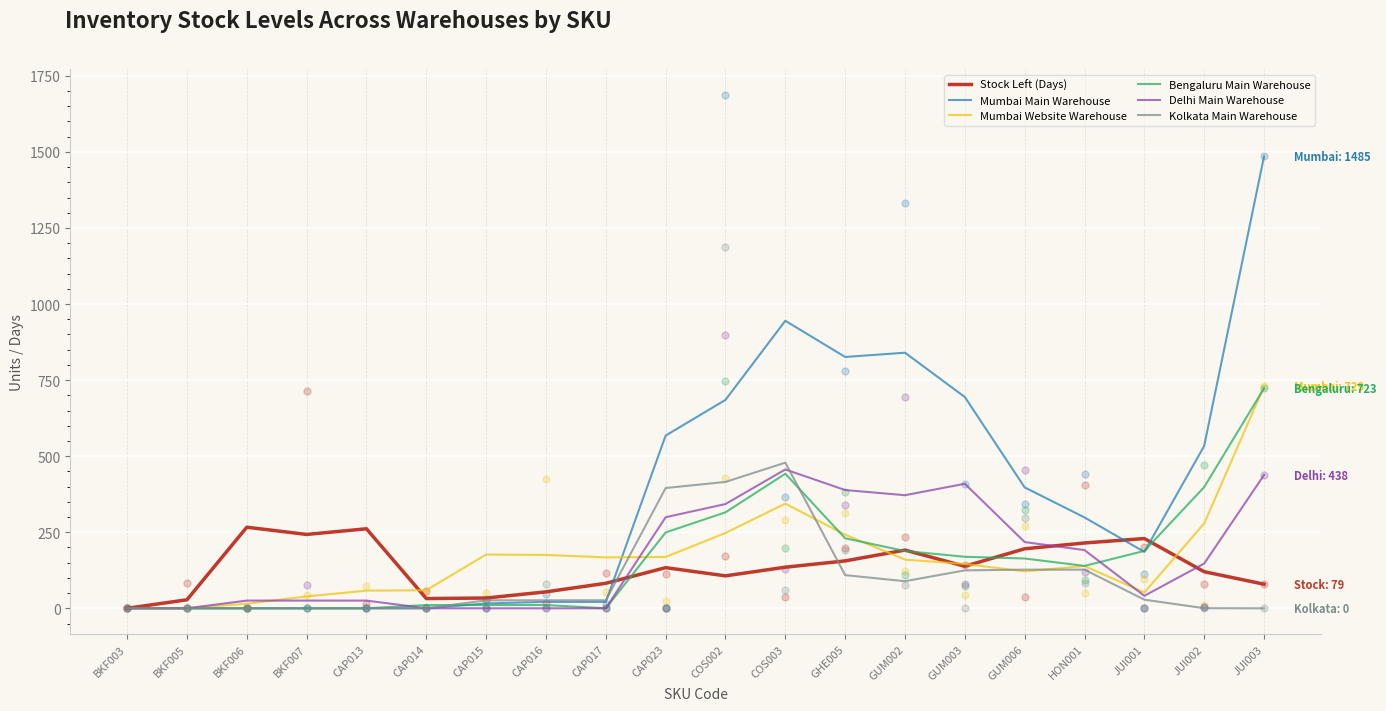

Is the value of Kolkata Main Warehouse at JUI001 greater than the value of Bengaluru Main Warehouse at HON001?

No